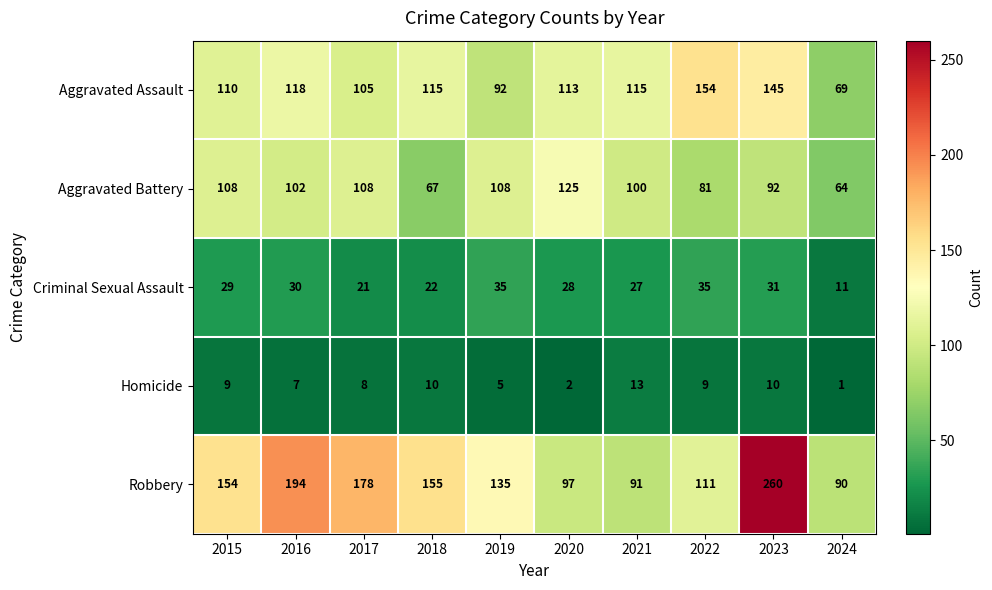

Count the number of data series in this chart.

5